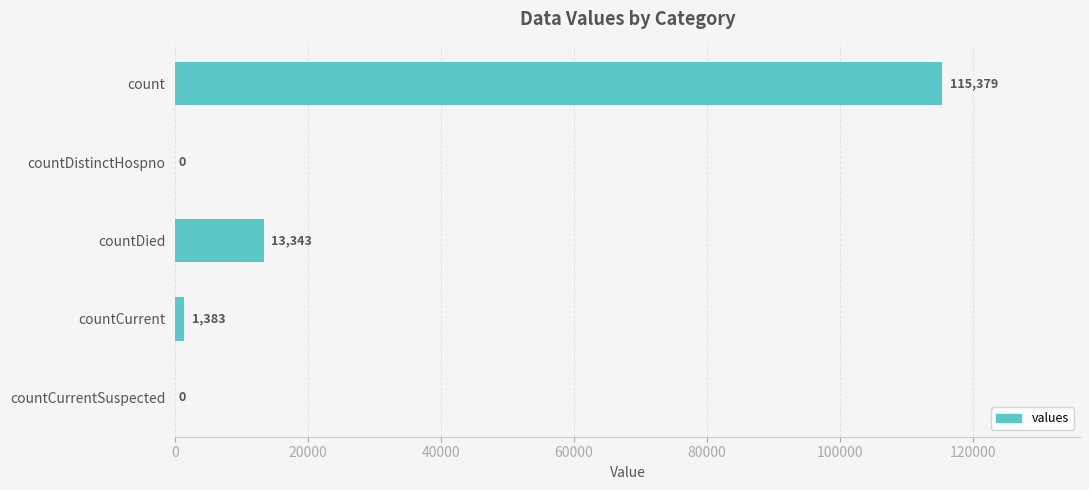

Reading top to bottom, what are all the values shown in this chart?

count=115379	countDistinctHospno=0	countDied=13343	countCurrent=1383	countCurrentSuspected=0